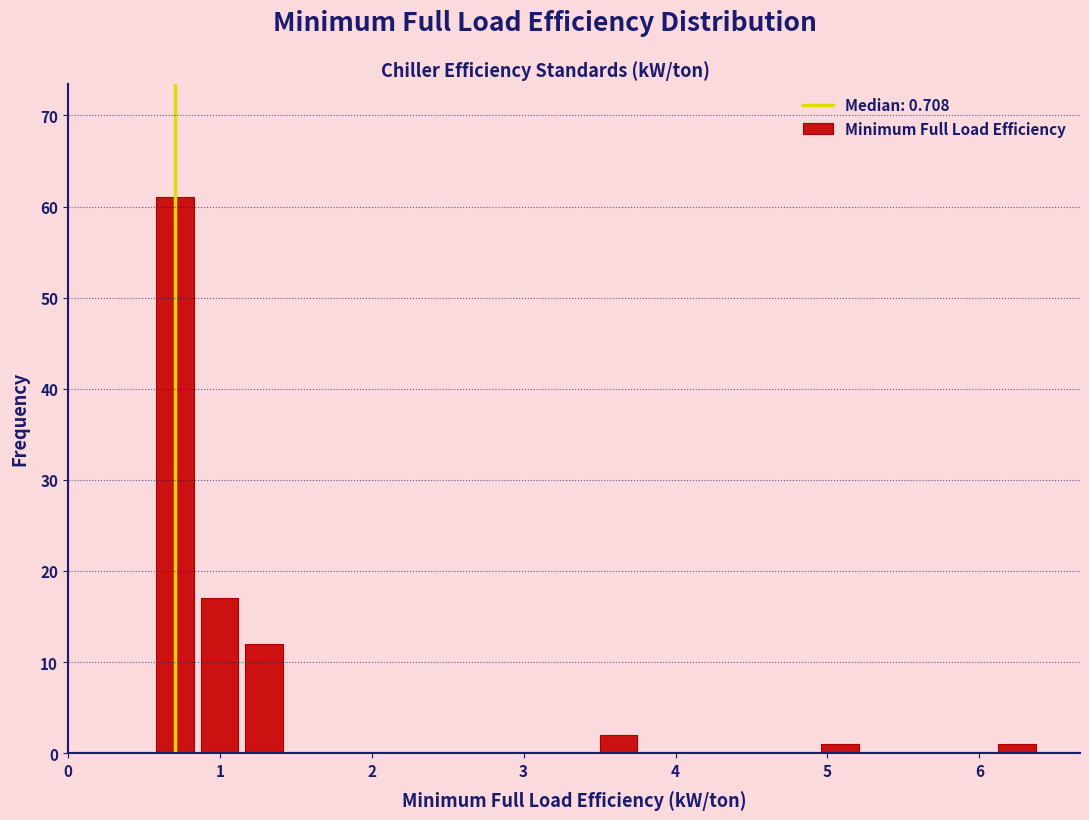

Around what value on the x-axis is the tallest bar? Give the approximate position of its centre, as read against the axis.

0.7